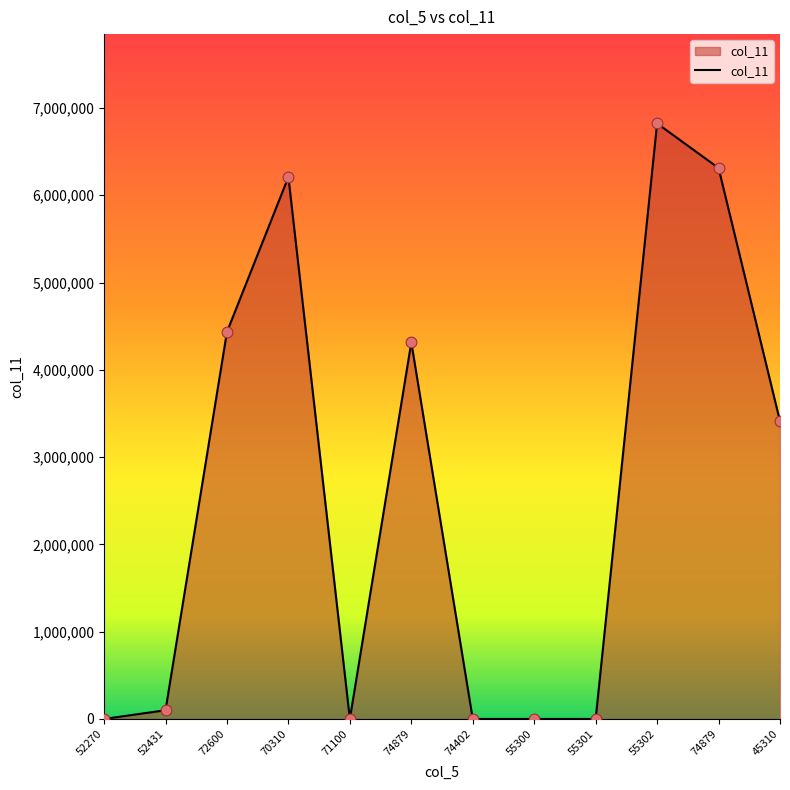

Between 45310 and 55302, which is larger?

55302